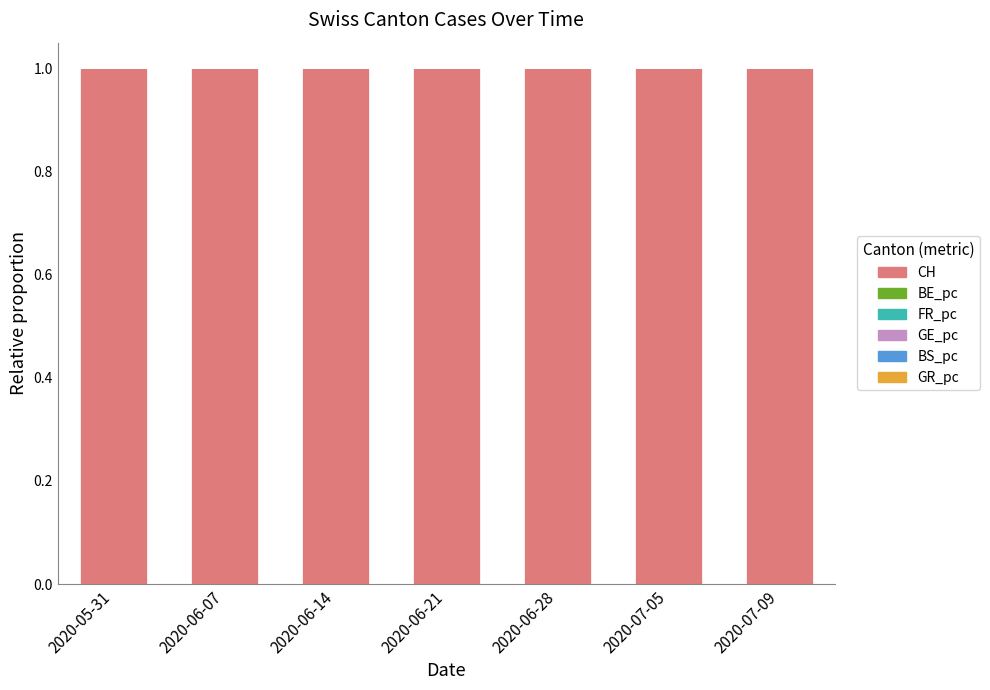

The CH series shows 0.6 at 2020-06-14. True or false?

False